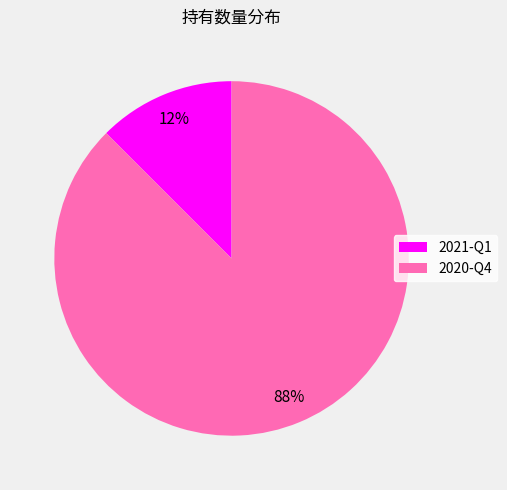

Is it true that 2021-Q1 is 1% of the pie?

False